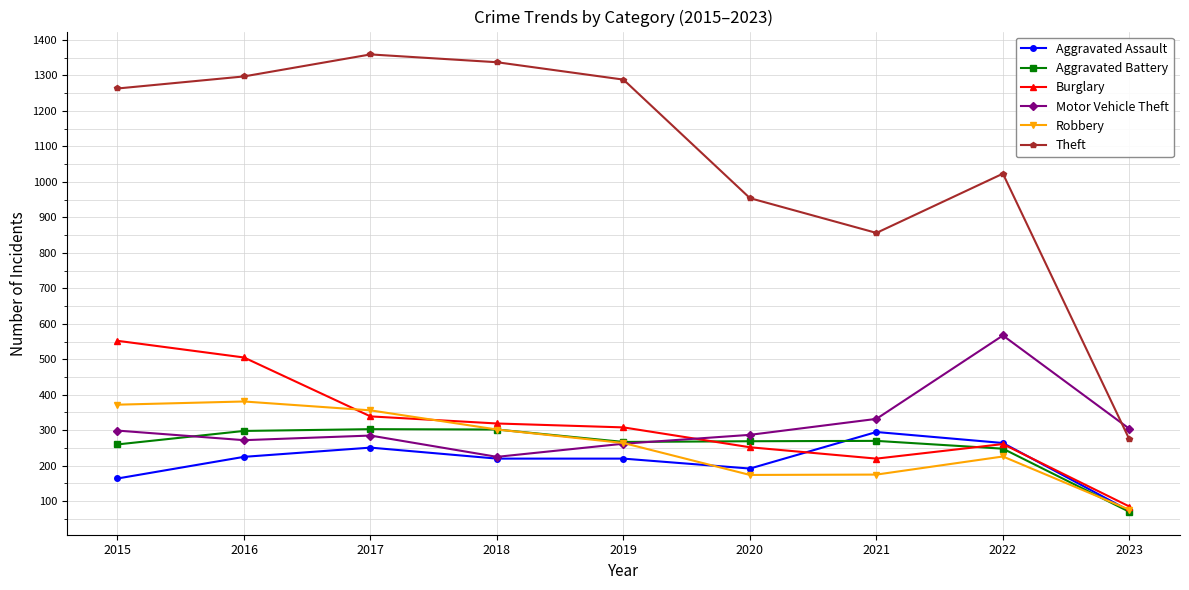

What is the sum of all Robbery values?

2326